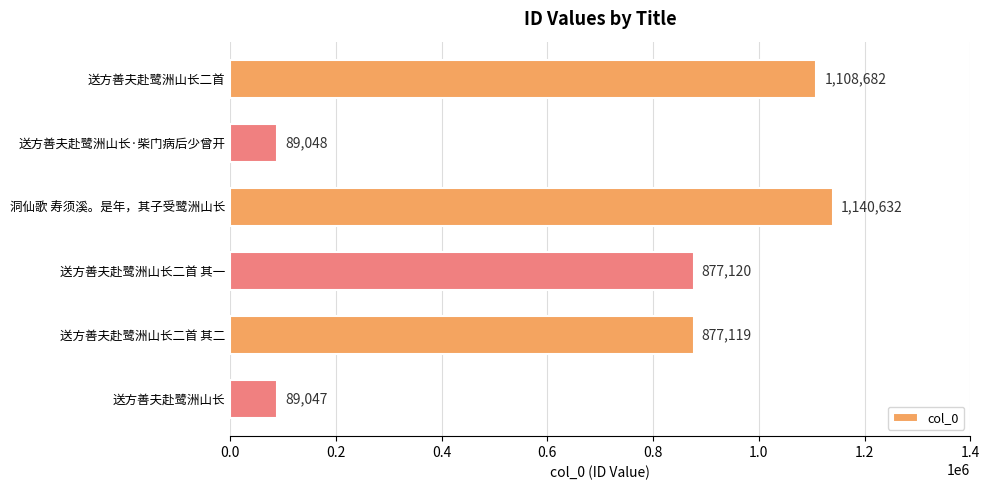

Where is the data nearest to the value 614839?

送方善夫赴鹭洲山长二首 其二